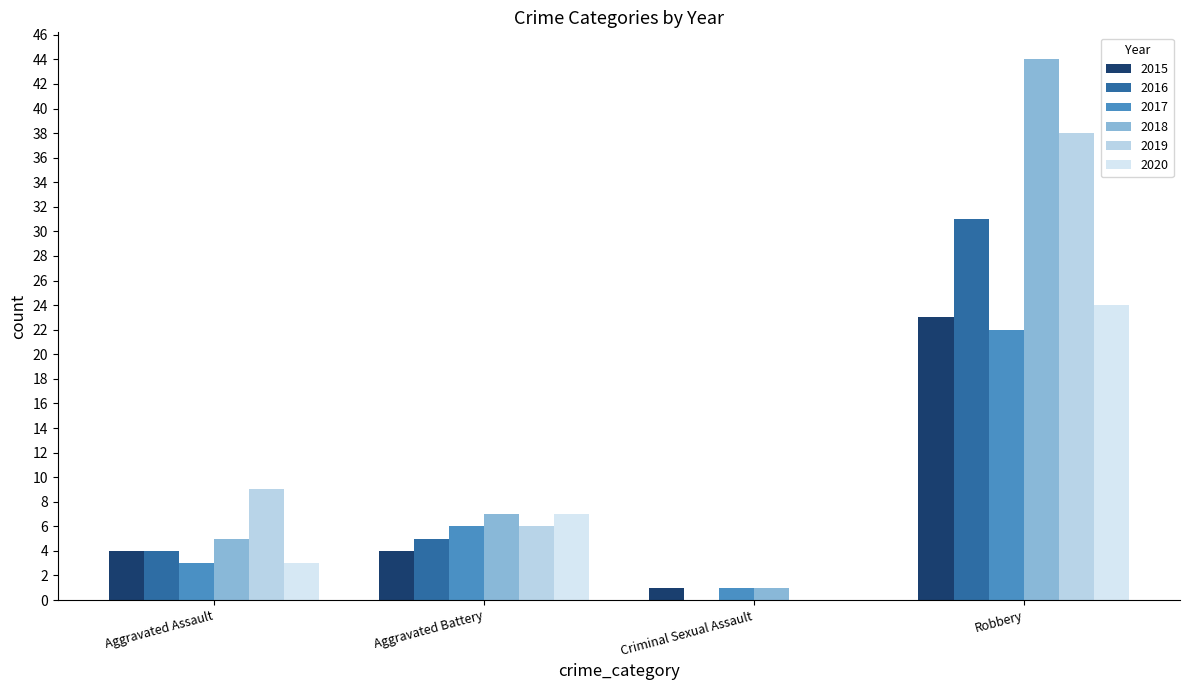

The 2016 series shows 4 at Aggravated Assault. True or false?

True